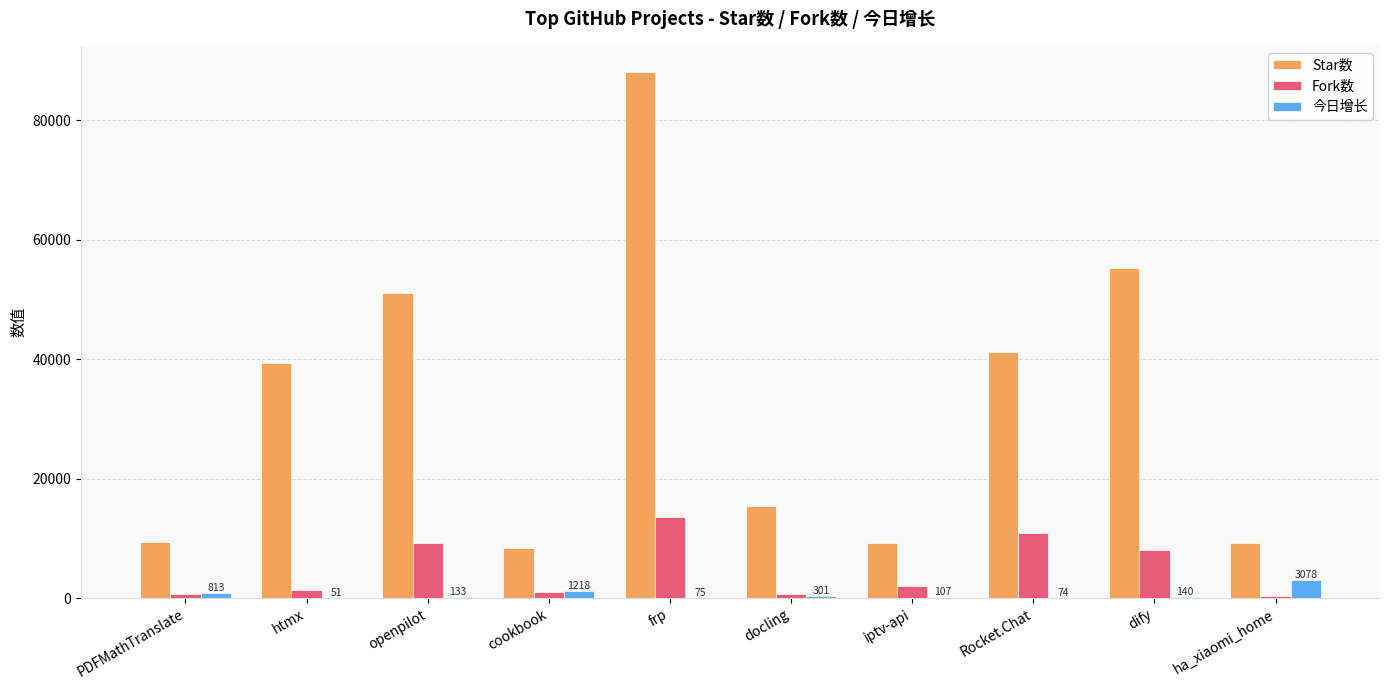

At which category does the chart reach its peak across all series?

frp